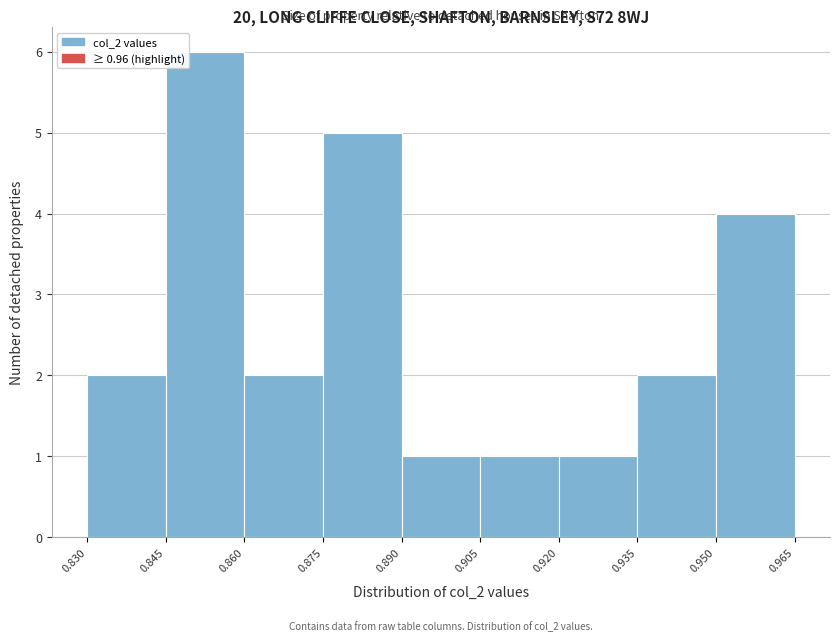

Which range on the x-axis has the tallest bar?

0.845 to 0.860